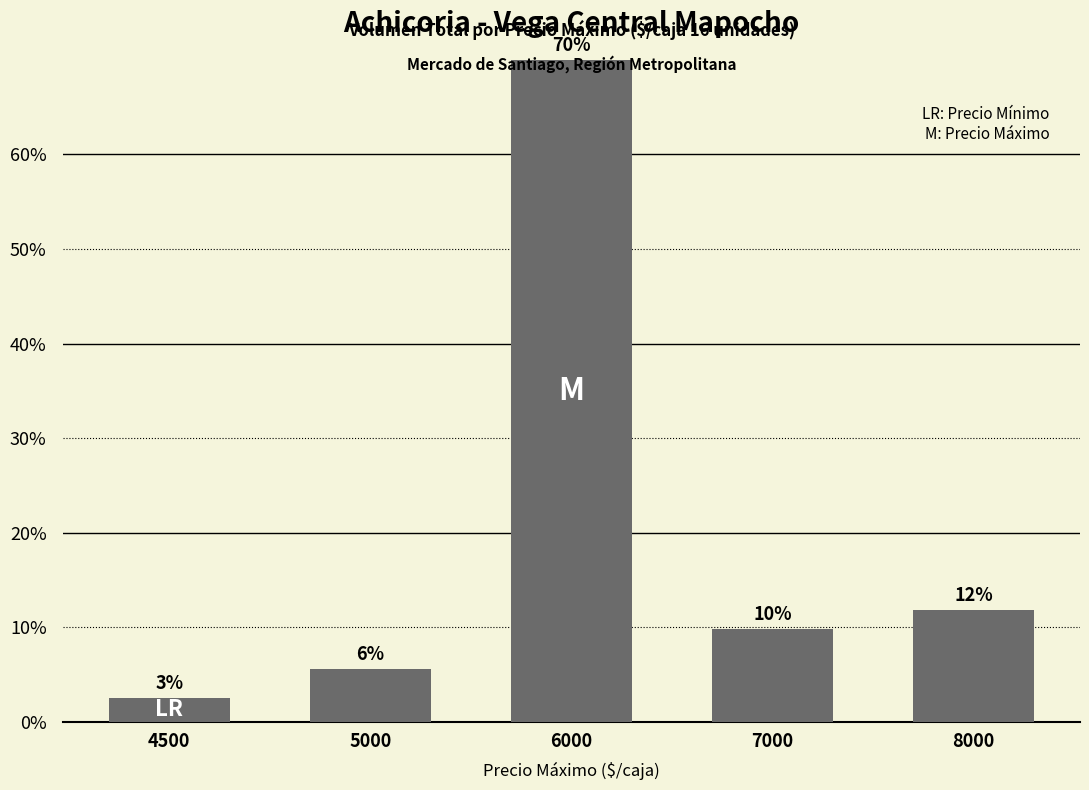

How many bars are there in total?

5